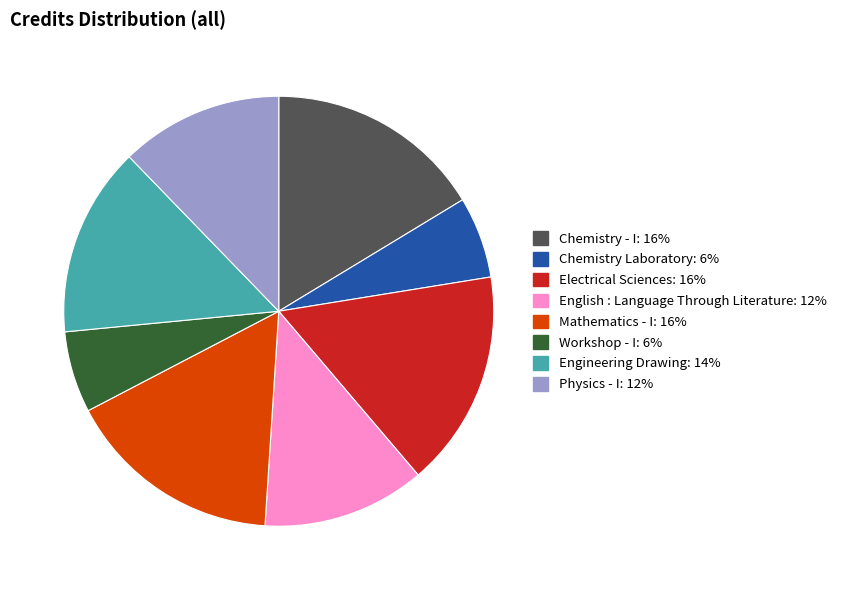

The Mathematics - I slice represents 16% of the pie. True or false?

True